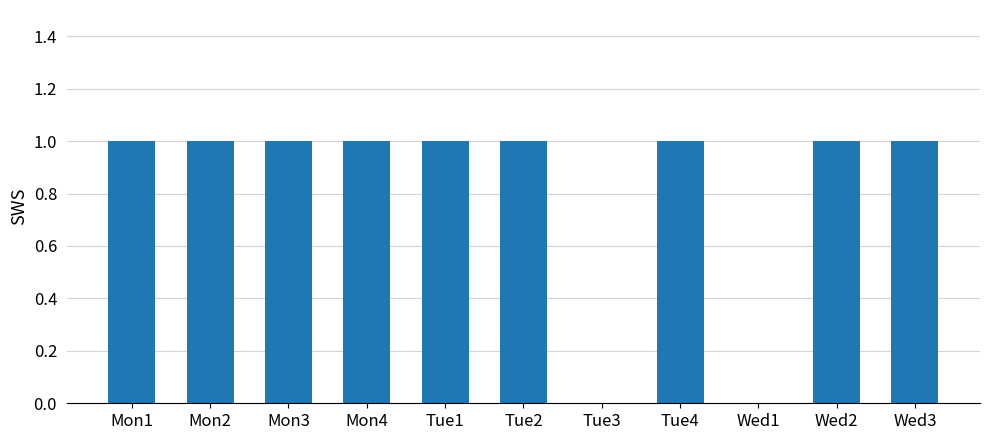

Approximately how many times larger is the value at Mon2 compared to Wed2?

1.0